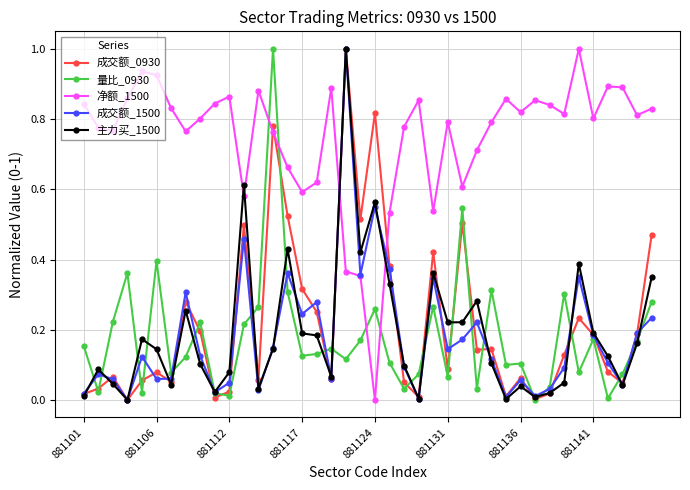

True or false: 净额_1500 has more than 2 interior local peaks.

True